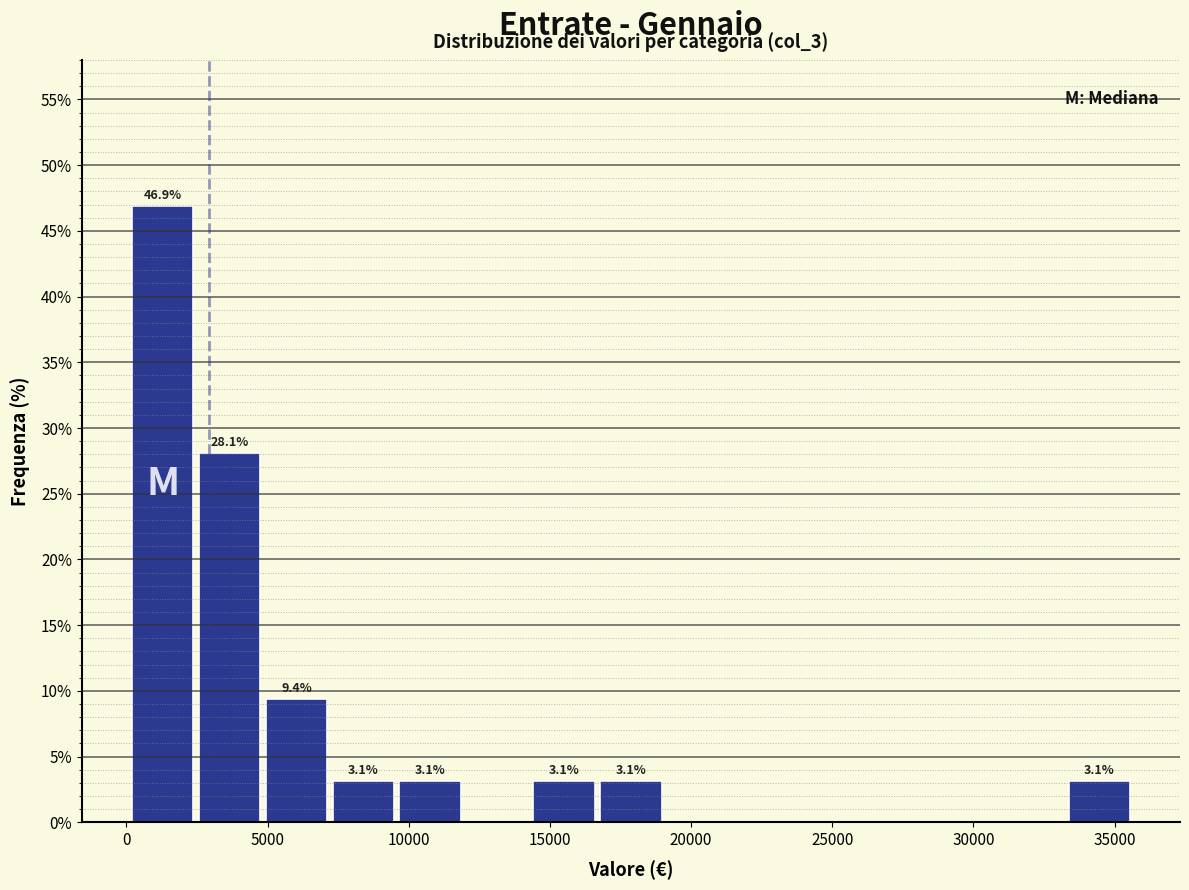

Which range on the x-axis has the tallest bar?

0 to 2500